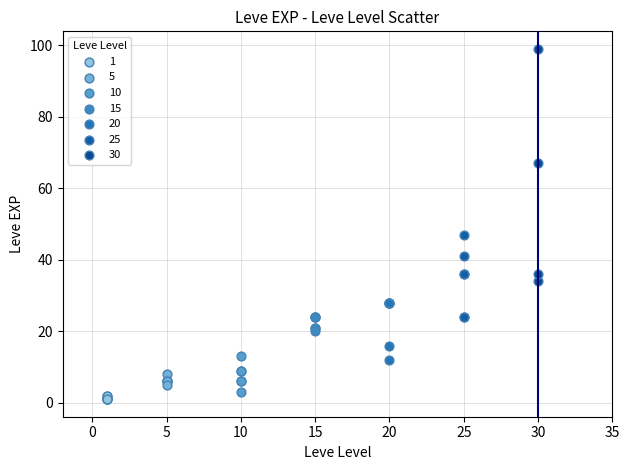

Which series has the largest Y range (max minus min)?

30